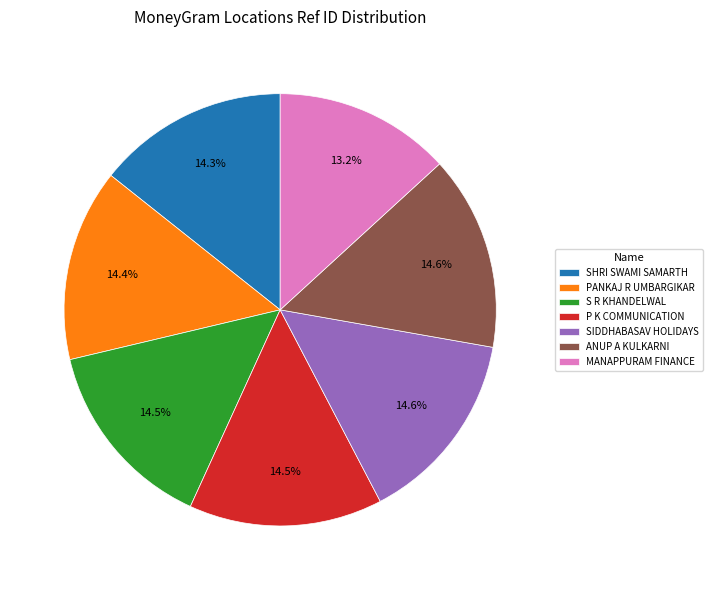

To the nearest percent, what is the difference between the largest and smallest slice percentages?

1%